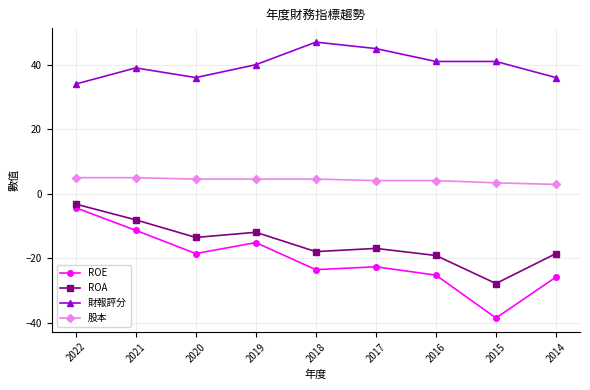

Where does the ROE series first go above -22?

2022